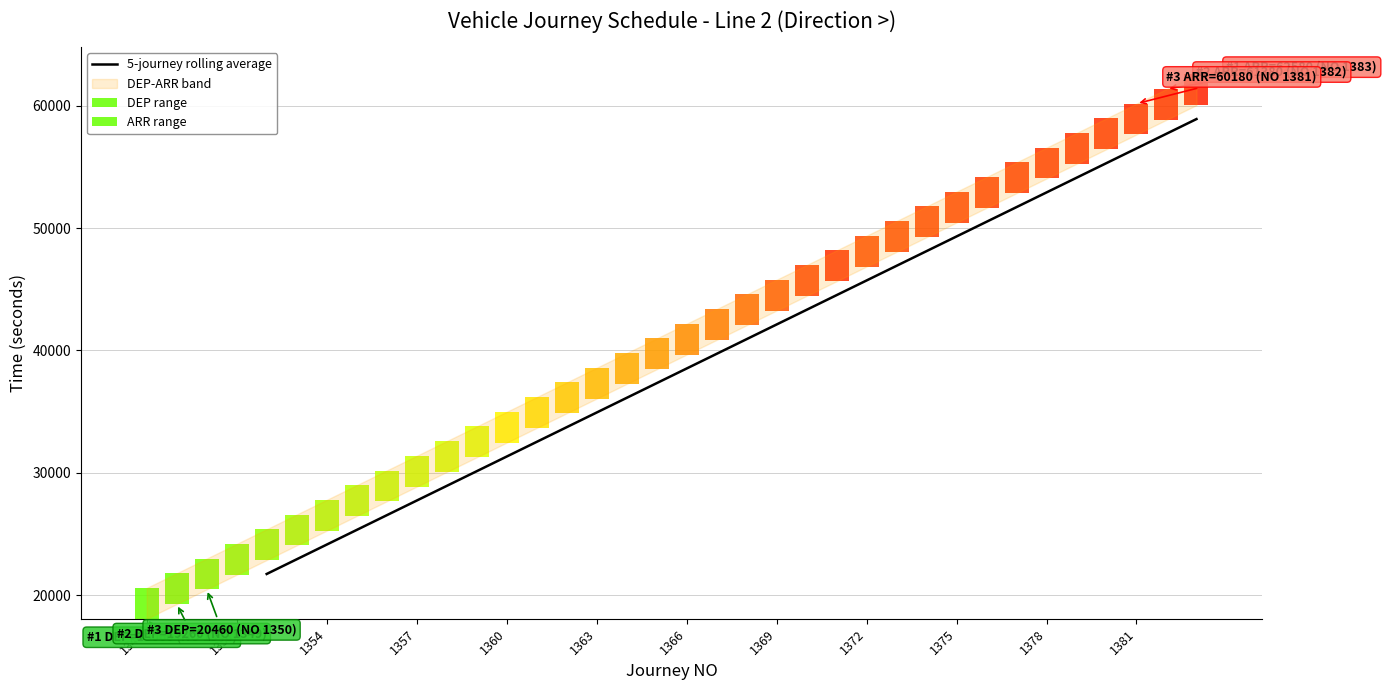

What is the highest value of the 5-journey rolling average series?

58920